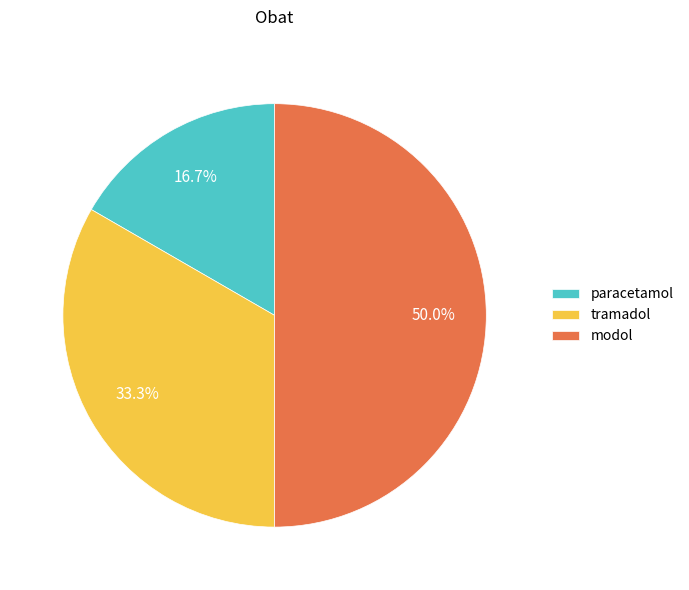

Which category has the smallest portion of the pie?

paracetamol